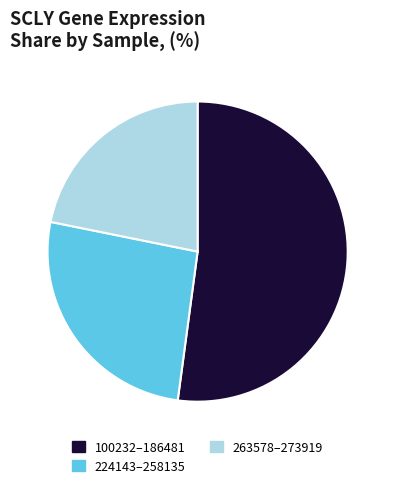

Is the sum of 100232–186481 and 263578–273919 greater than half?

Yes